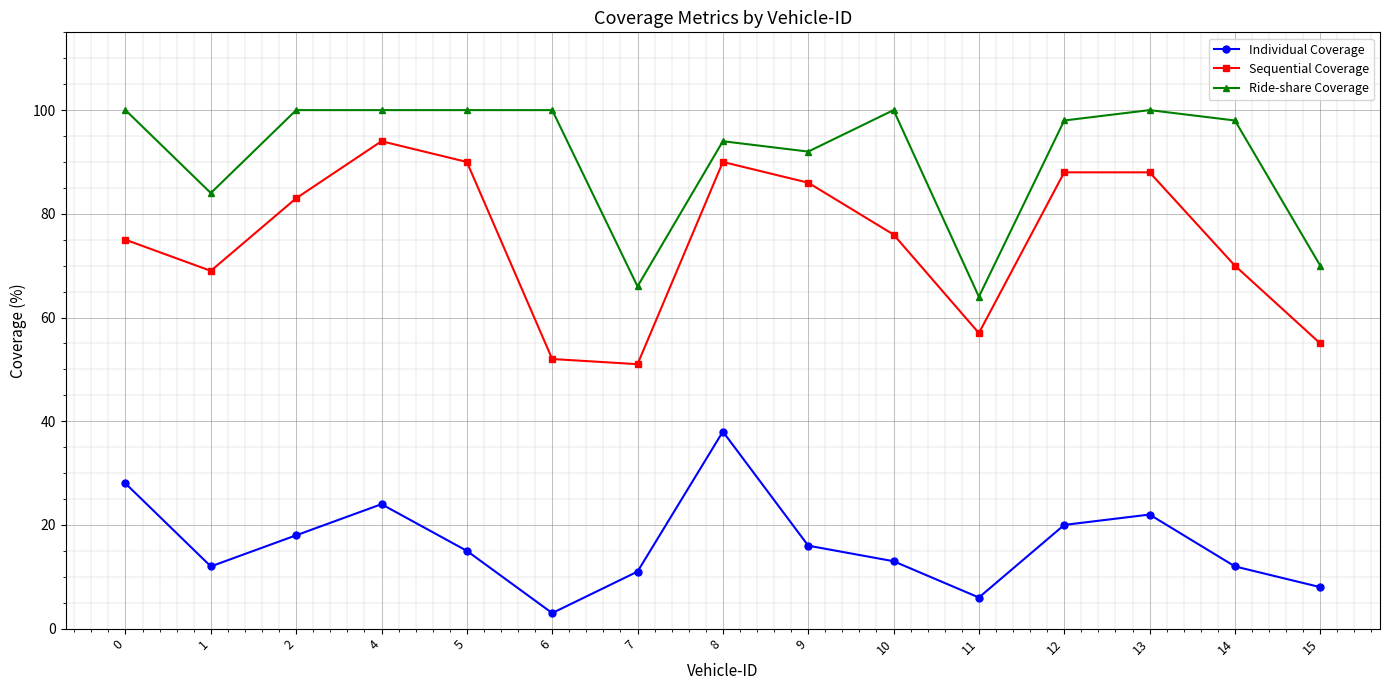

Is it true that Sequential Coverage equals 86 at 9?

True